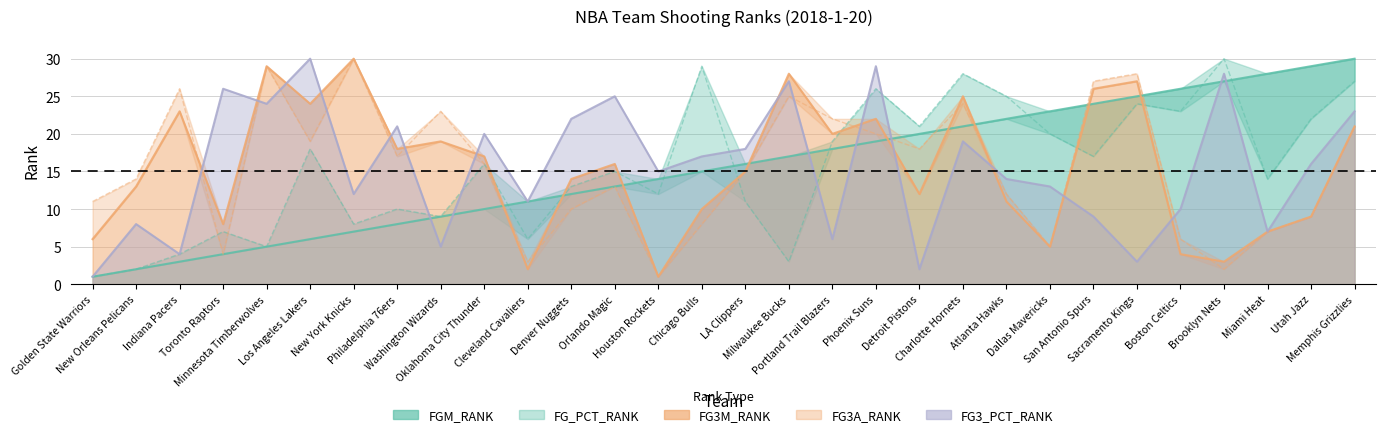

Which series has the largest range (max minus min)?

FGM_RANK